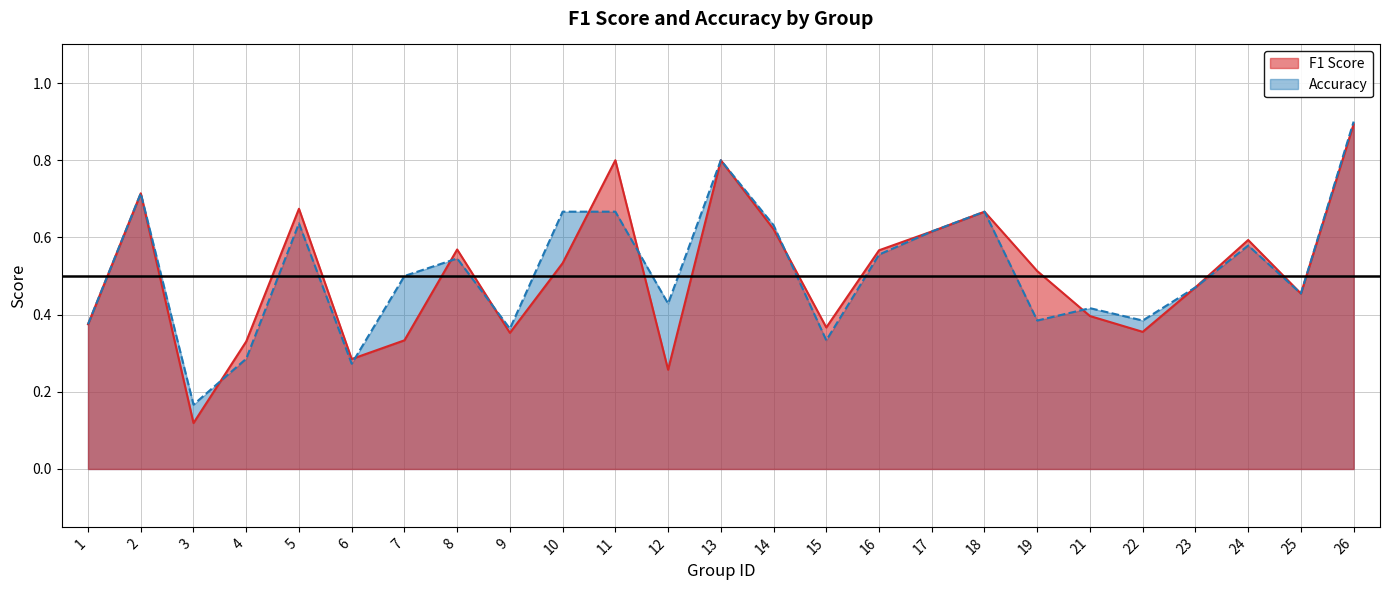

What is the highest value of the F1 Score series?

0.9